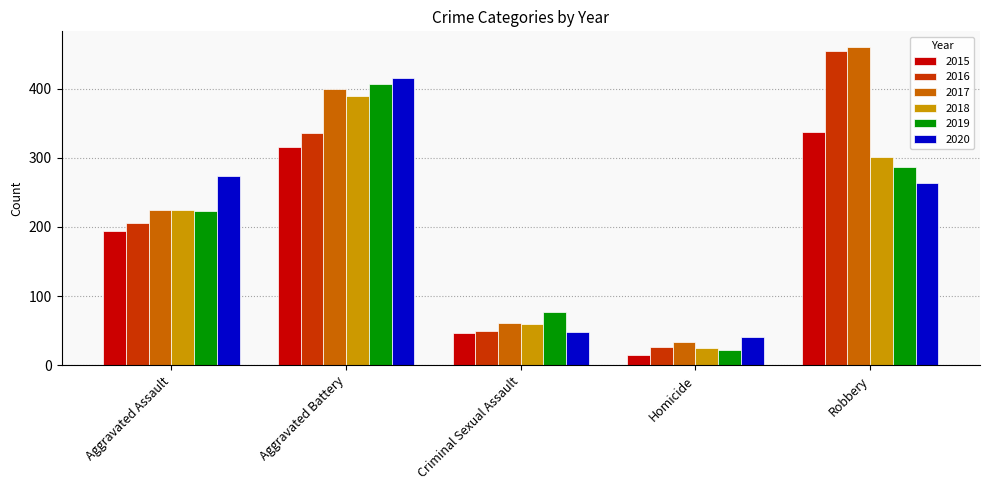

How many groups of bars are there?

5